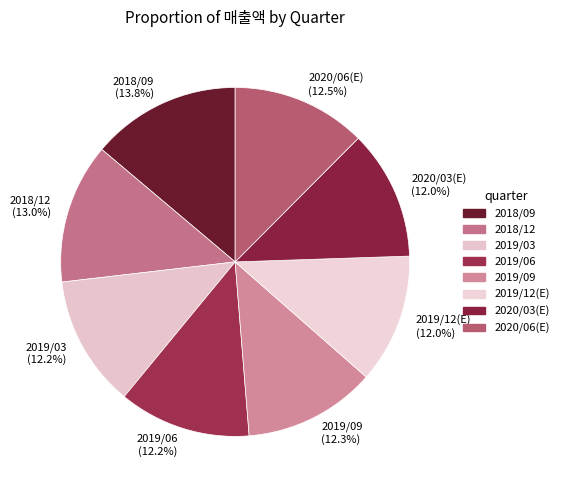

What is the ratio of the value at 2019/03 (12.2%) to the value at 2018/09 (13.8%)?

0.9